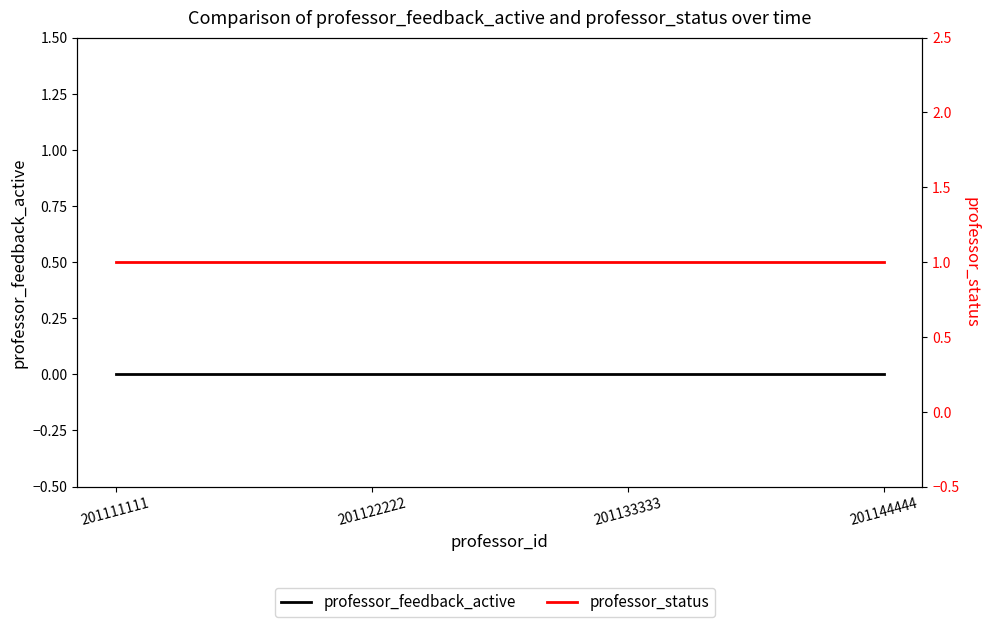

What are all the series names shown in the legend?

professor_feedback_active, professor_status